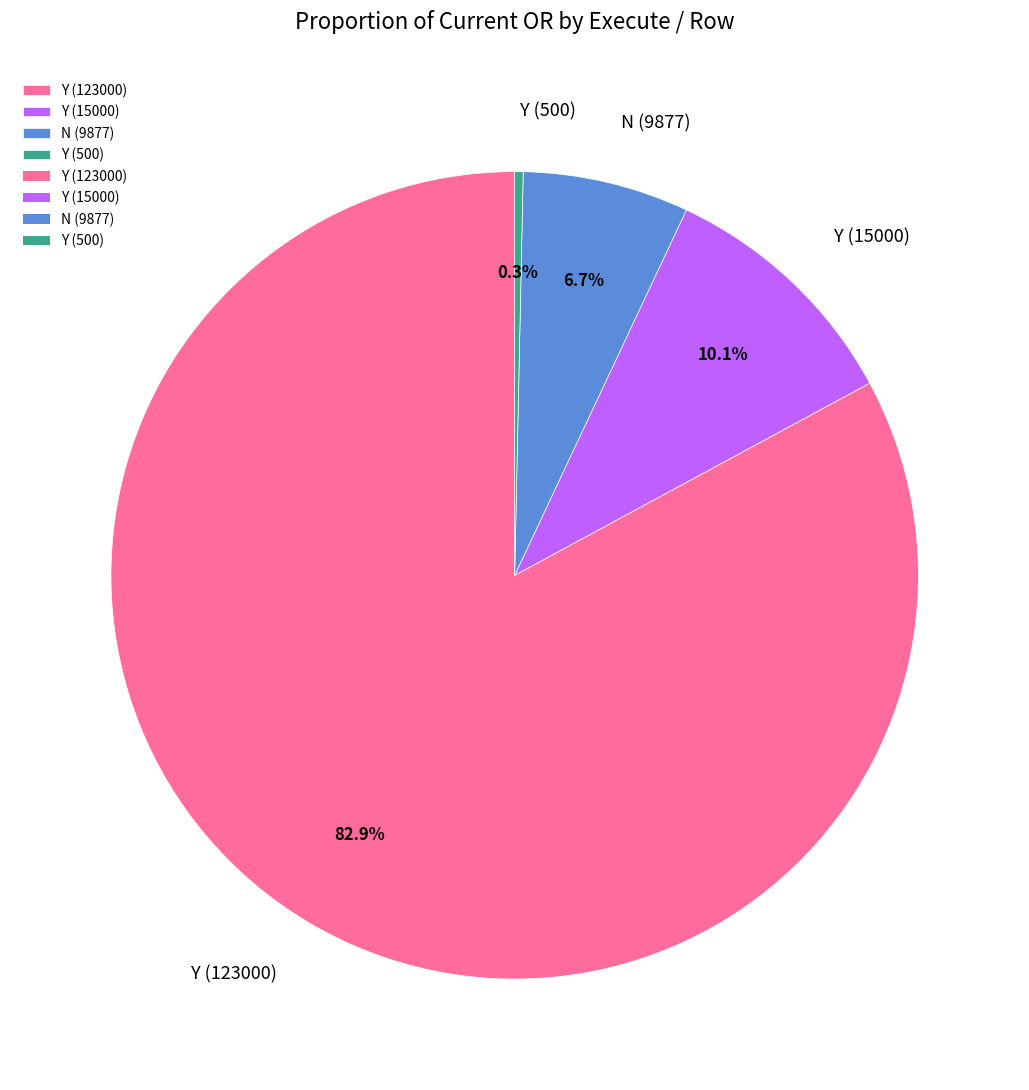

What percentage is NOT represented by Y (15000)?

89.9%